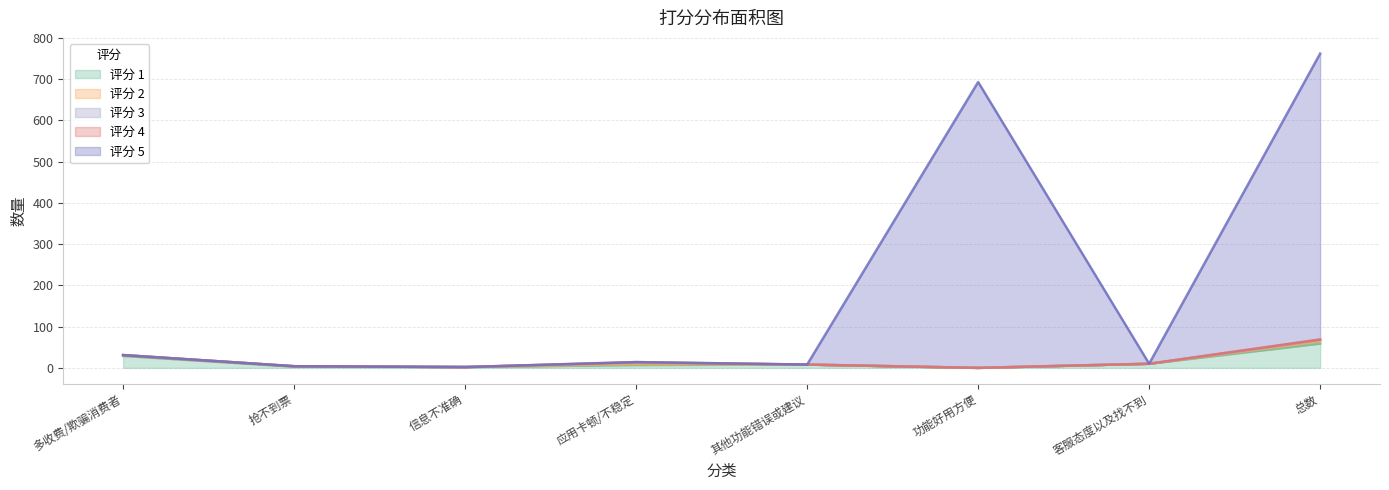

Reading right to left, list all the values displayed in this chart.

1: 总数=59	客服态度以及找不到=10	功能好用方便=0	其他功能错误或建议=8	应用卡顿/不稳定=7	信息不准确=2	抢不到票=3	多收费/欺骗消费者=29
2: 总数=5	客服态度以及找不到=0	功能好用方便=0	其他功能错误或建议=0	应用卡顿/不稳定=2	信息不准确=0	抢不到票=1	多收费/欺骗消费者=2
3: 总数=4	客服态度以及找不到=0	功能好用方便=0	其他功能错误或建议=0	应用卡顿/不稳定=4	信息不准确=0	抢不到票=0	多收费/欺骗消费者=0
4: 总数=1	客服态度以及找不到=0	功能好用方便=0	其他功能错误或建议=0	应用卡顿/不稳定=1	信息不准确=0	抢不到票=0	多收费/欺骗消费者=0
5: 总数=693	客服态度以及找不到=0	功能好用方便=693	其他功能错误或建议=0	应用卡顿/不稳定=0	信息不准确=0	抢不到票=0	多收费/欺骗消费者=0